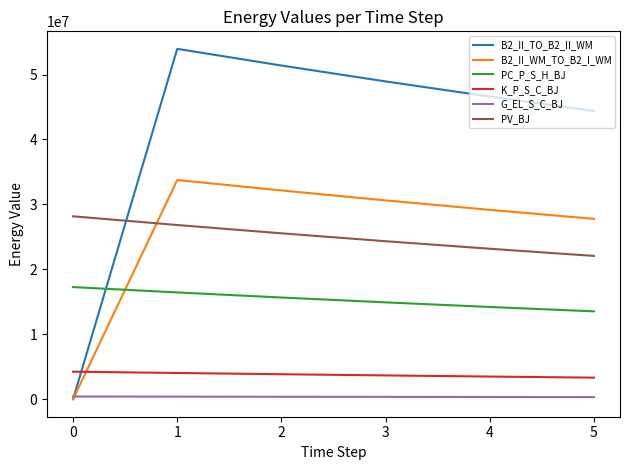

Which series ends up on top after the final intersection of PC_P_S_H_BJ and B2_II_WM_TO_B2_I_WM?

B2_II_WM_TO_B2_I_WM